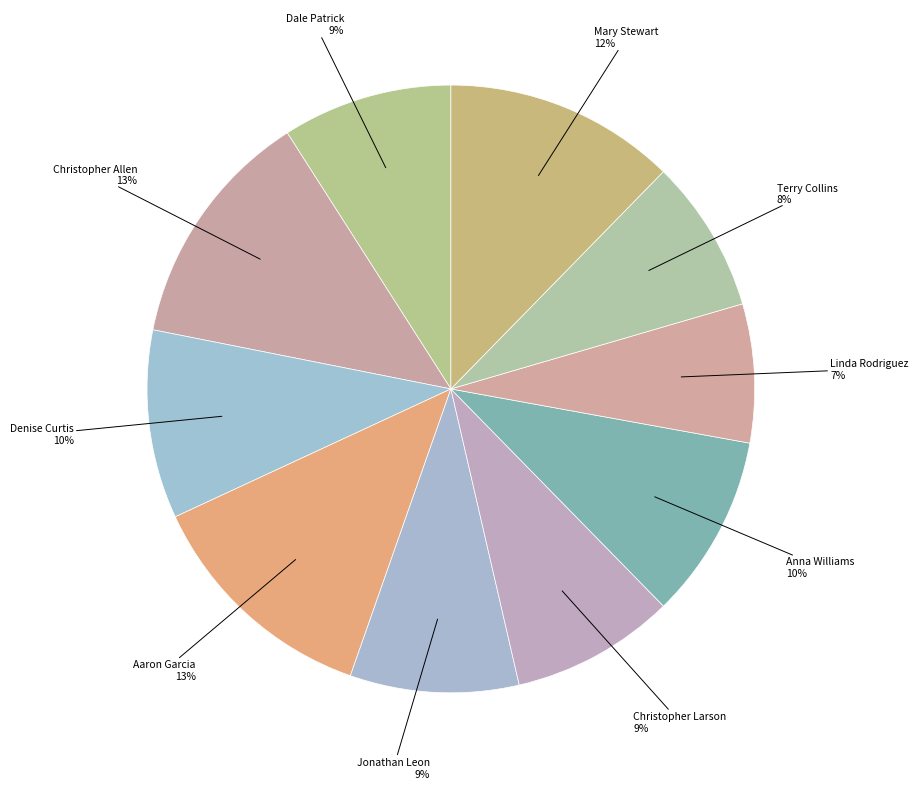

How many slices are in this pie chart?

10